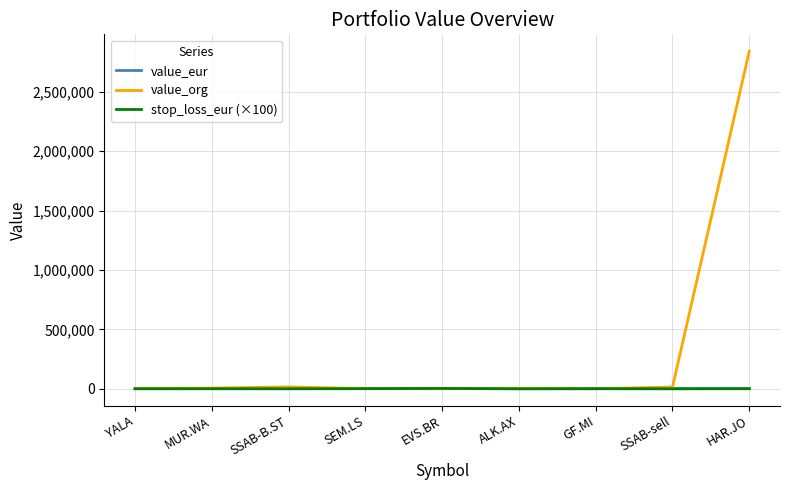

What is the greatest value displayed?

2840700.0